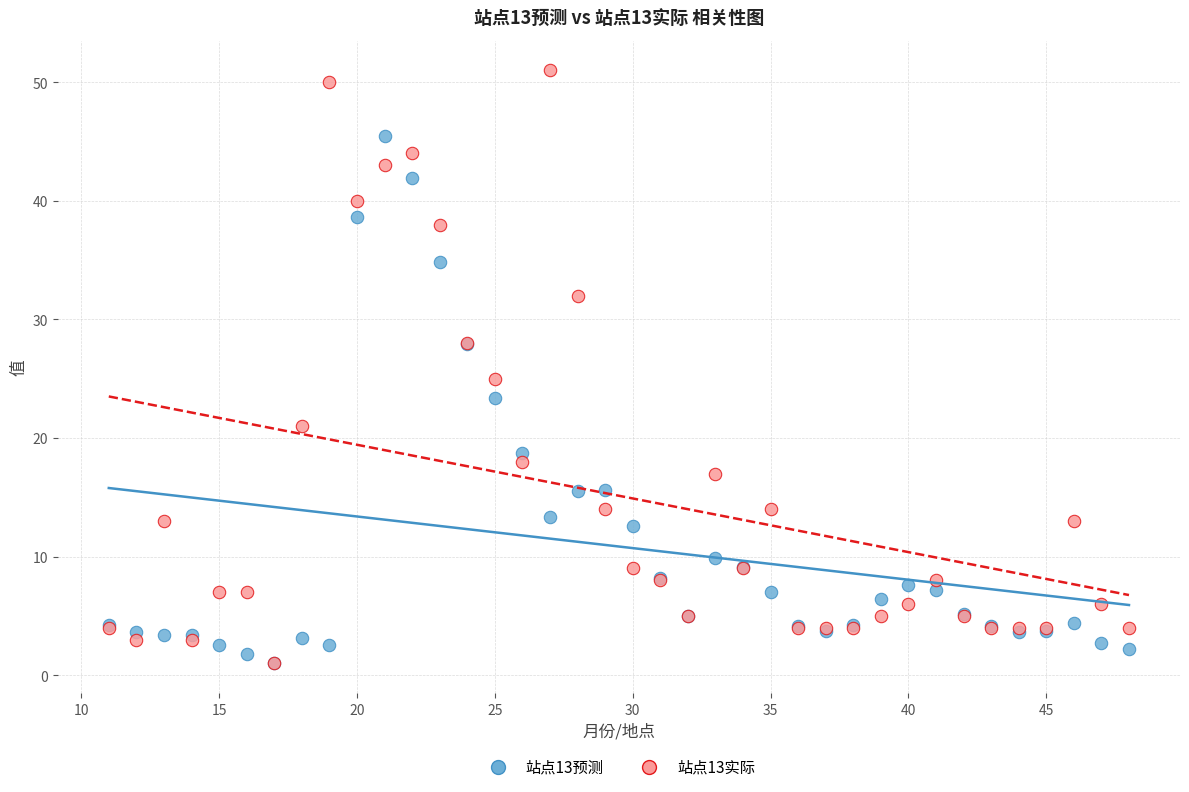

Across all series, what Y value is closest to 26?

25.0